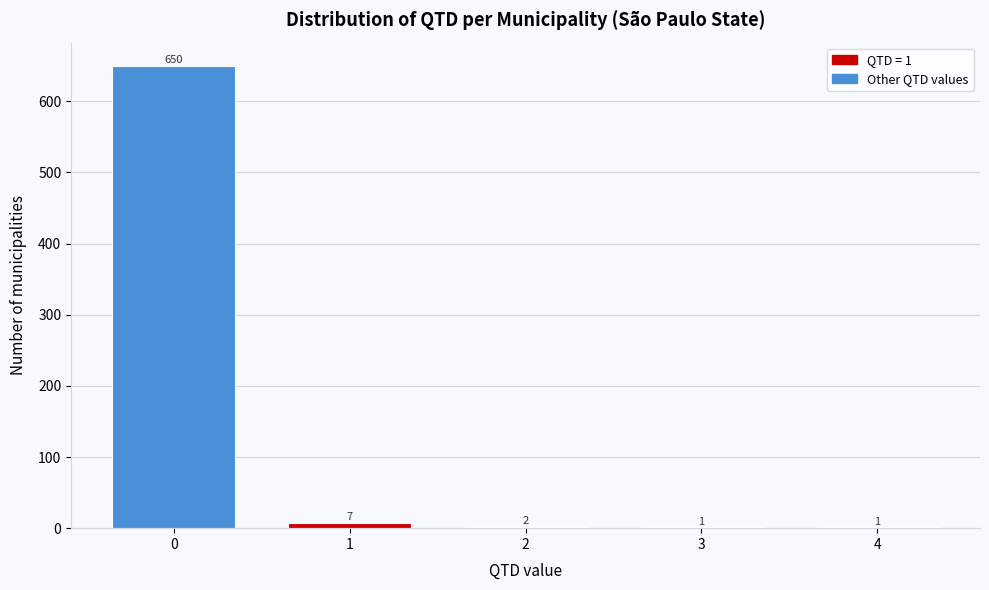

Reading left to right, extract all data points from this chart.

0=650	1=7	2=2	3=1	4=1